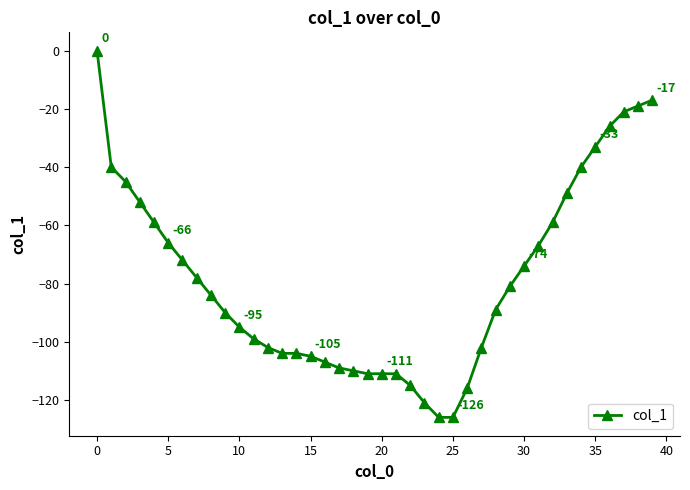

What is the difference between the maximum and minimum values?

126